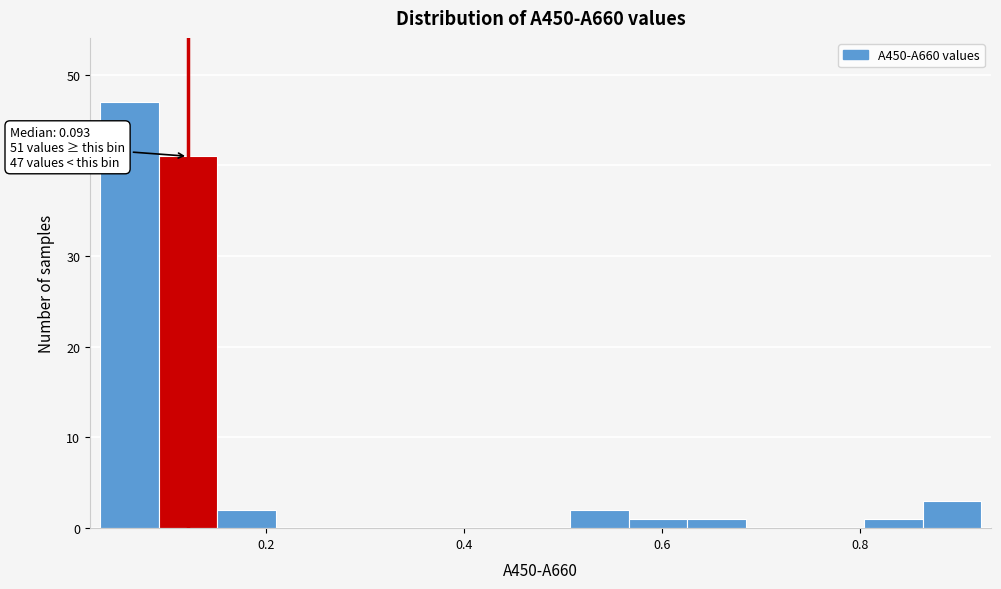

Around what value on the x-axis is the tallest bar? Give the approximate position of its centre, as read against the axis.

0.06